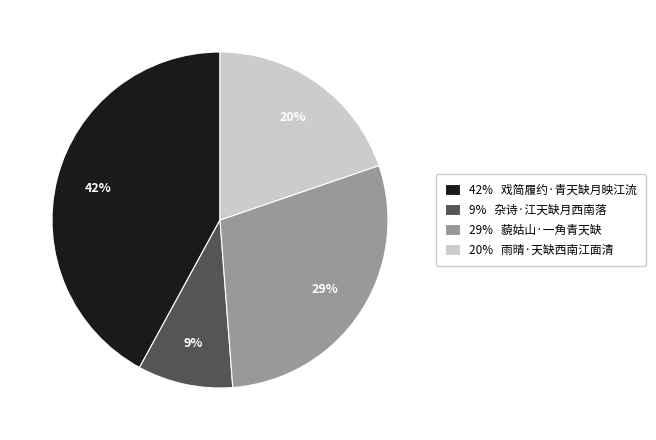

Does any single category account for the majority?

No